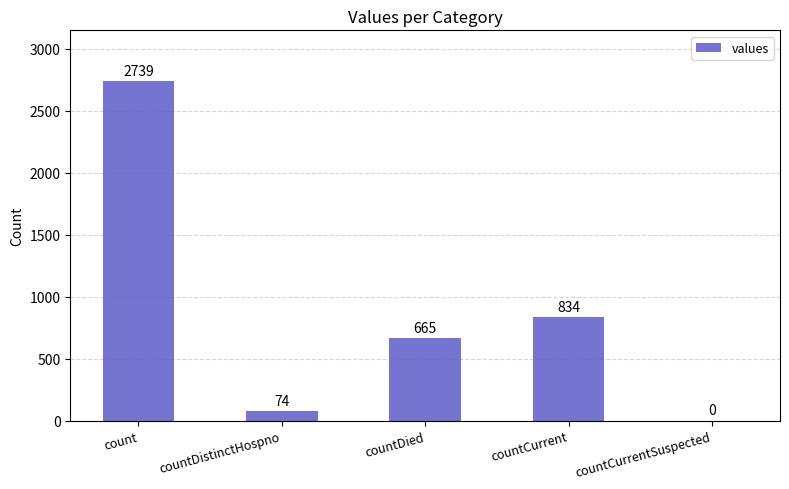

What is the maximum value shown in the chart?

2739